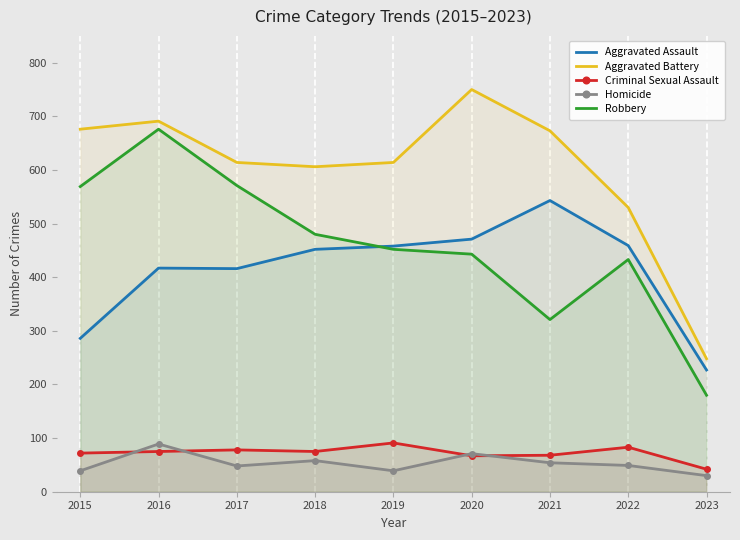

What is the sum of all Robbery values?

4125